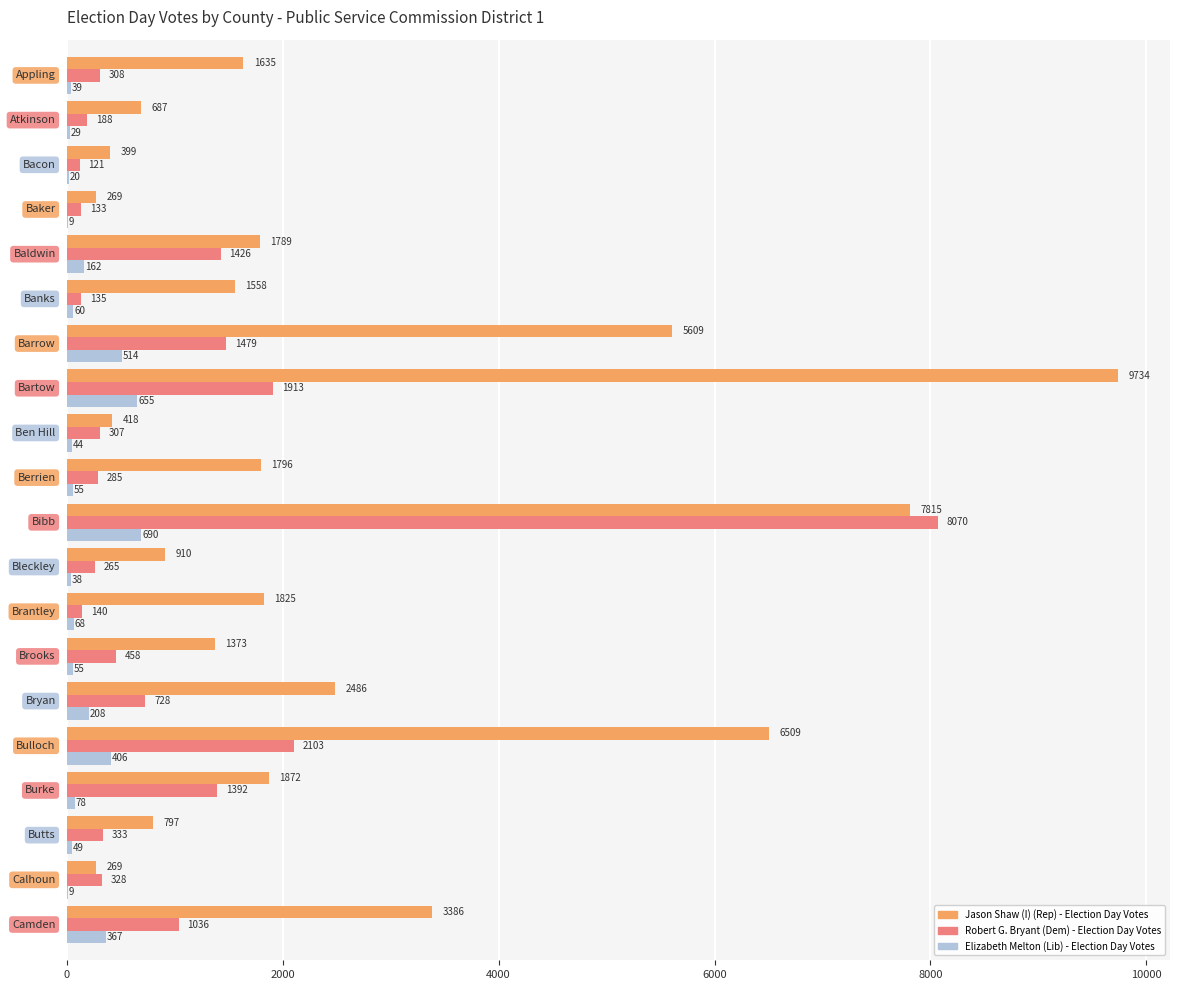

What is the highest value of the Robert G. Bryant (Dem) - Election Day Votes series?

8070